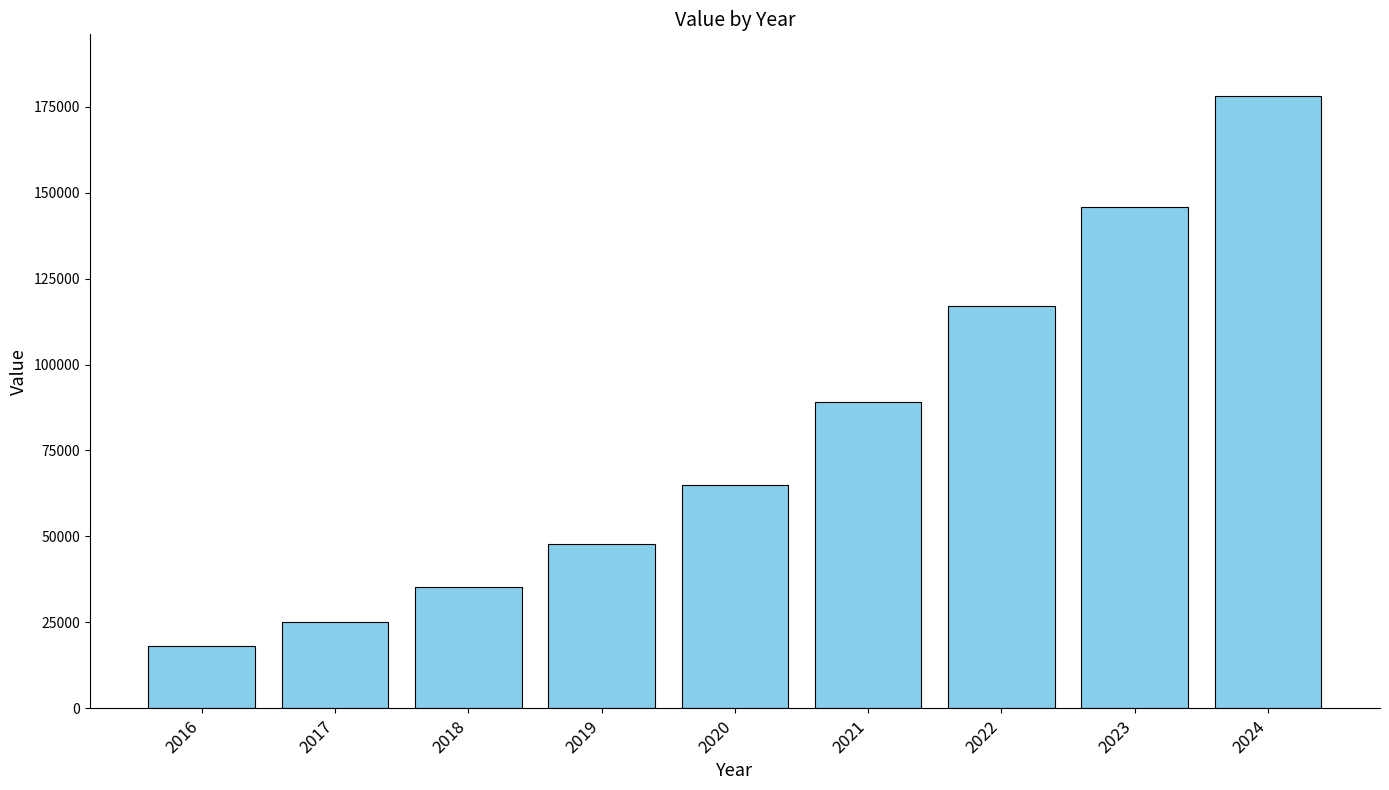

Between 2017 and 2020, which is larger?

2020